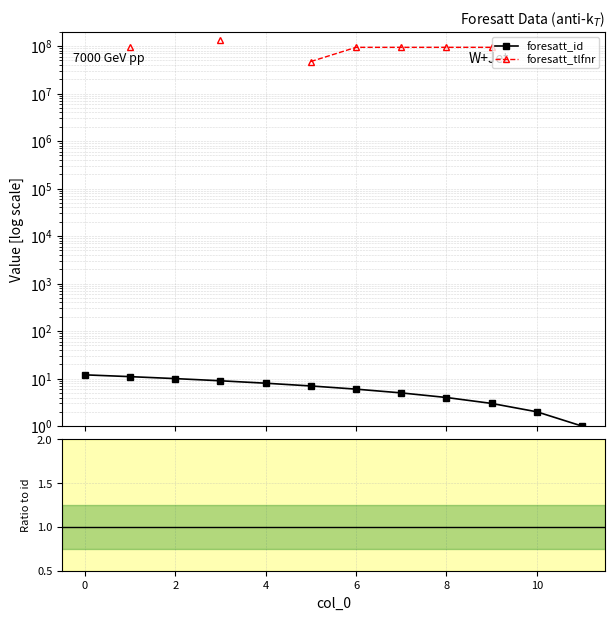

What is the label of the 3rd point from the left?

2